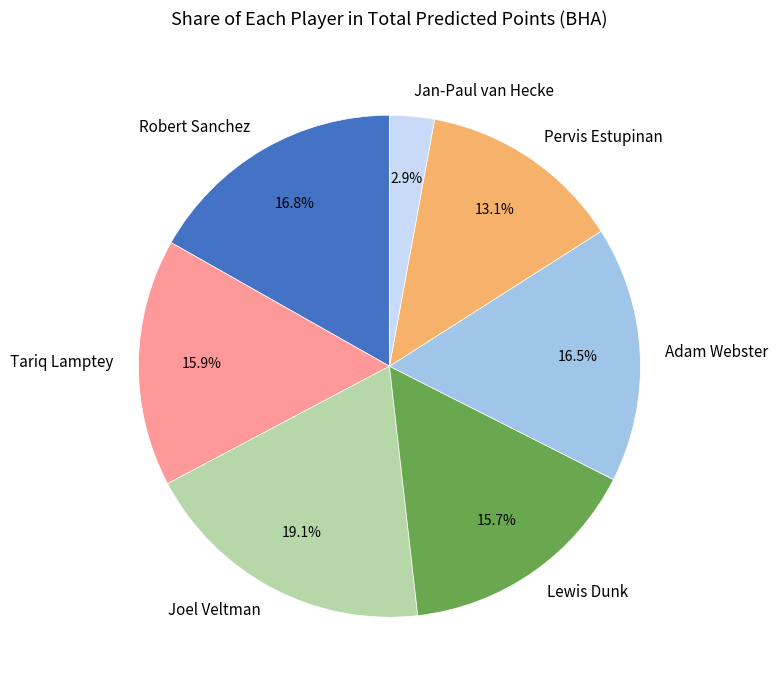

To the nearest percent, what is the average slice percentage?

14%